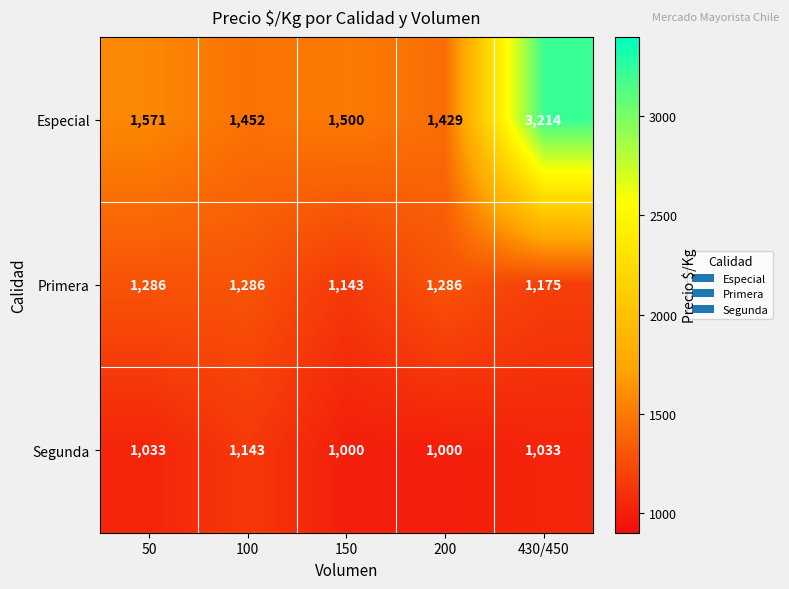

At which category is the sum across all series the highest?

430/450